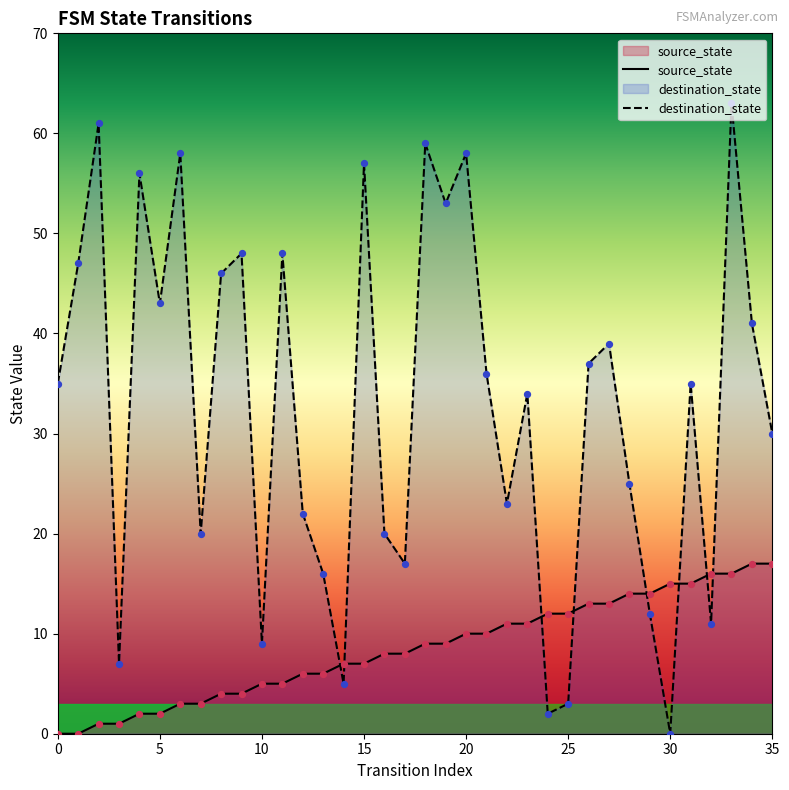

Which series reaches the maximum Y coordinate?

destination_state